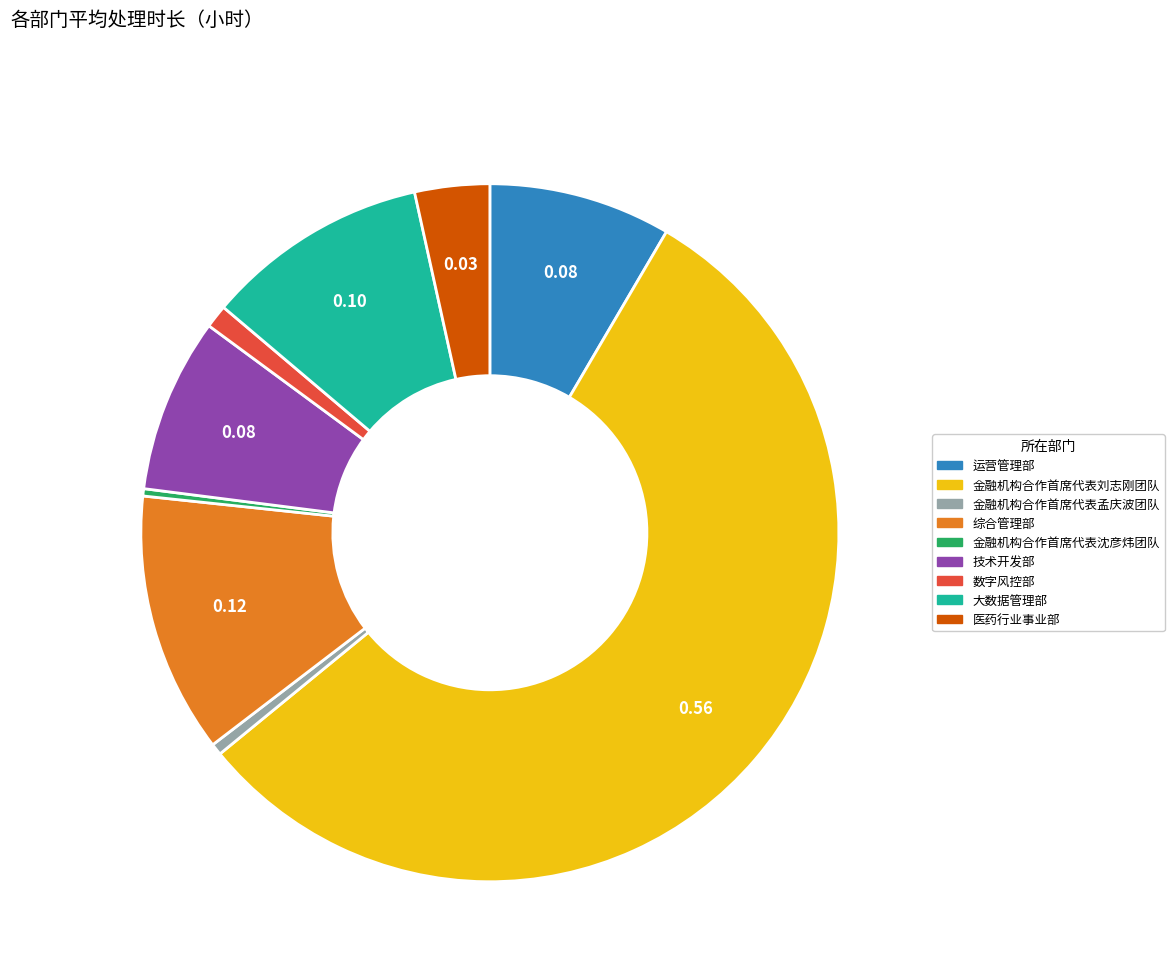

Which has a higher value, 大数据管理部 or 金融机构合作首席代表刘志刚团队?

金融机构合作首席代表刘志刚团队